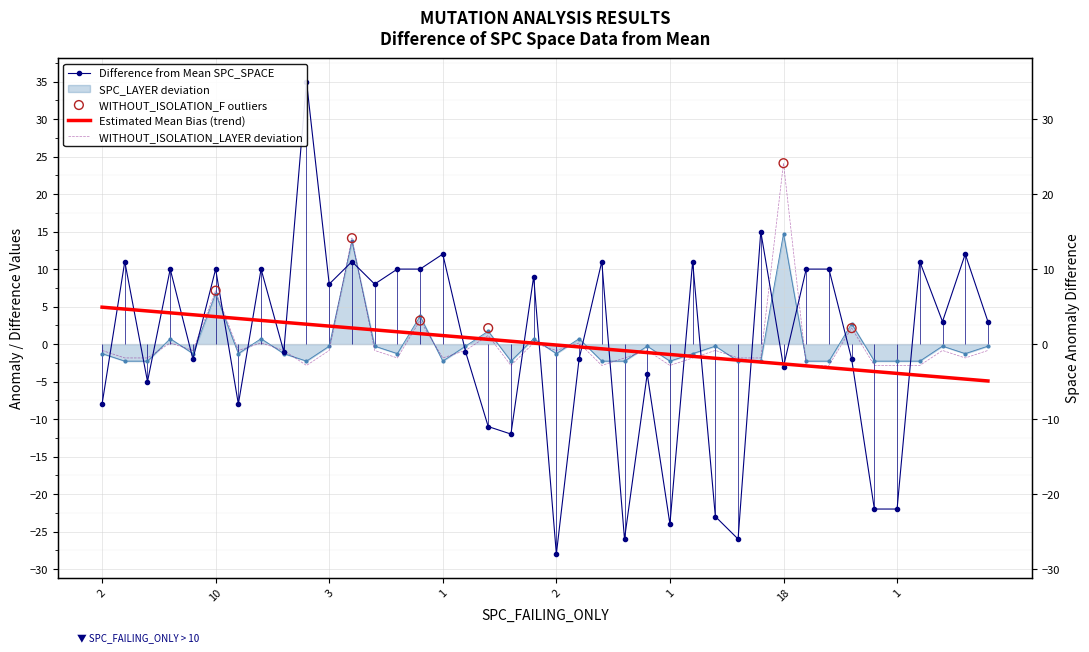

Which series contains the highest Y value?

SPC_SPACE